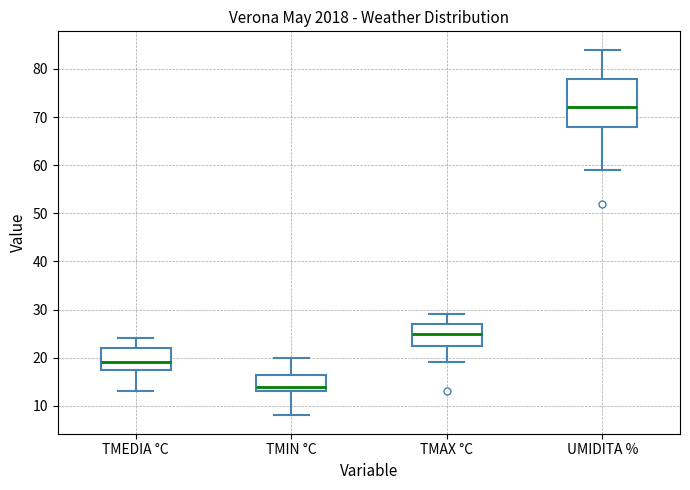

Which box's median line is the highest?

UMIDITA %